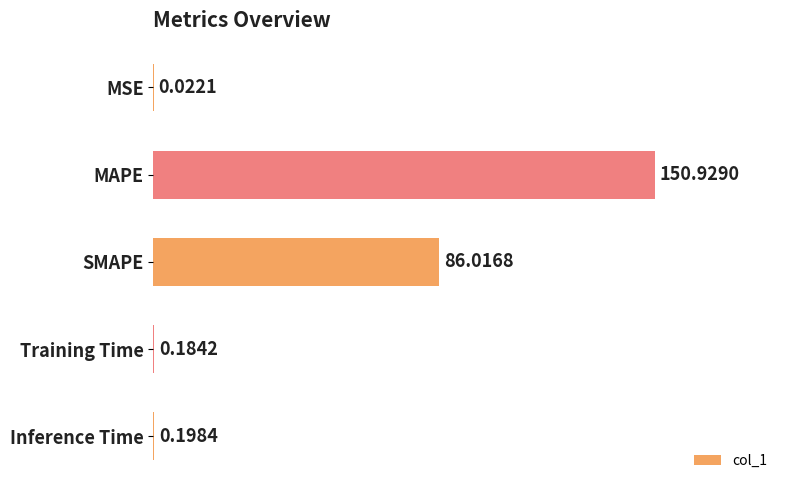

Are the bars grouped side by side (vs. stacked)?

No